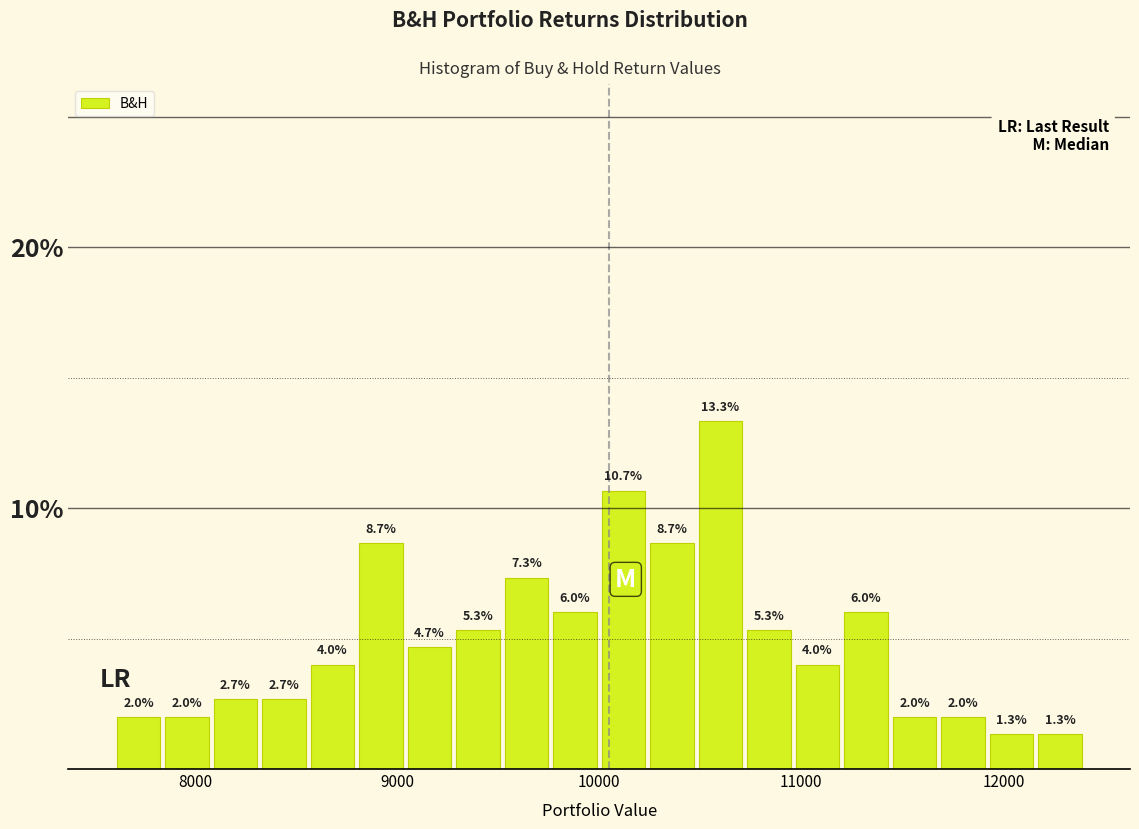

Read against the x-axis, roughly where is the centre of the tallest bar?

10600